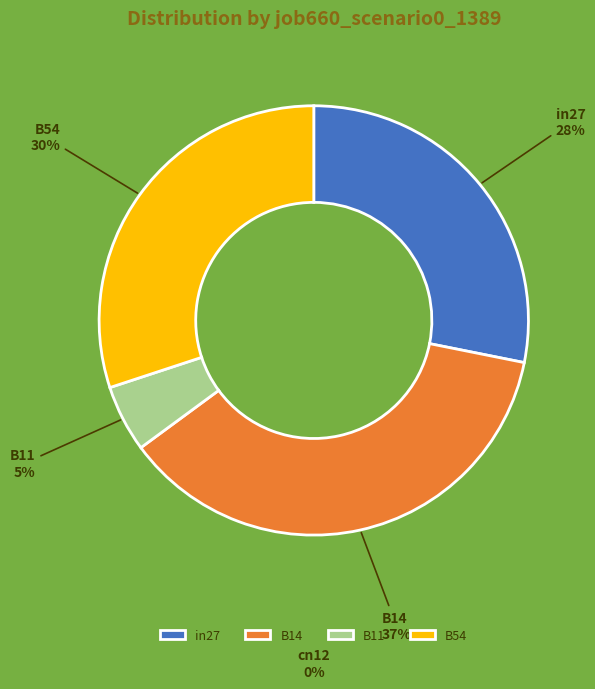

Which has a higher value, B11 or B14?

B14